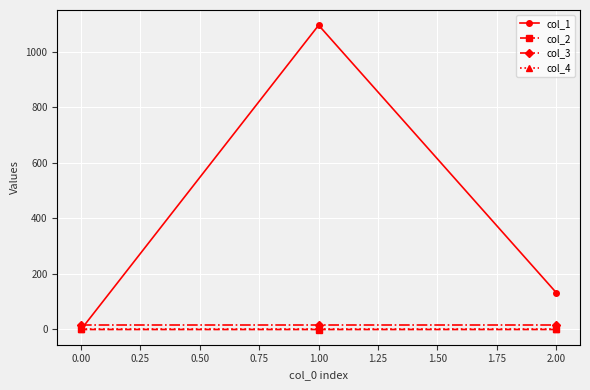

What is the label of the 1st point from the right?

2.00